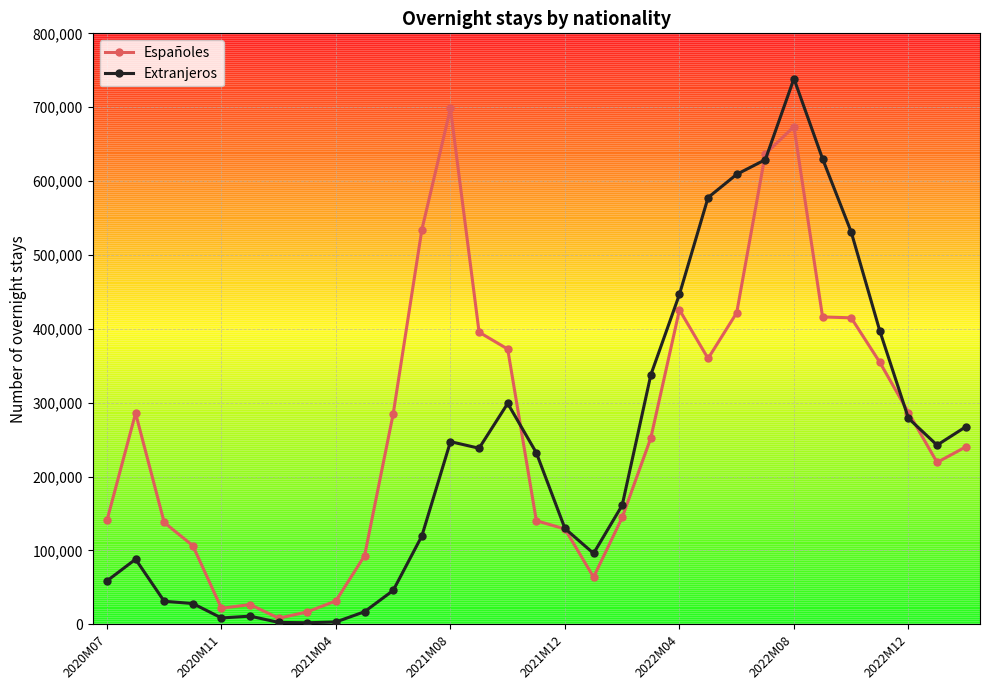

How many data points does each series have?

31